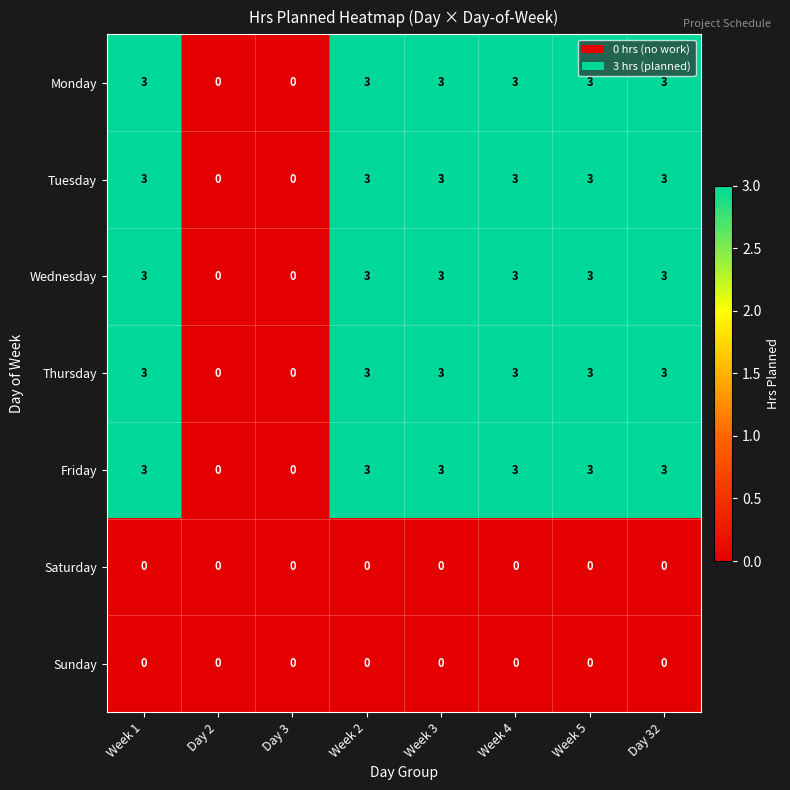

What is the maximum value shown in the chart?

3